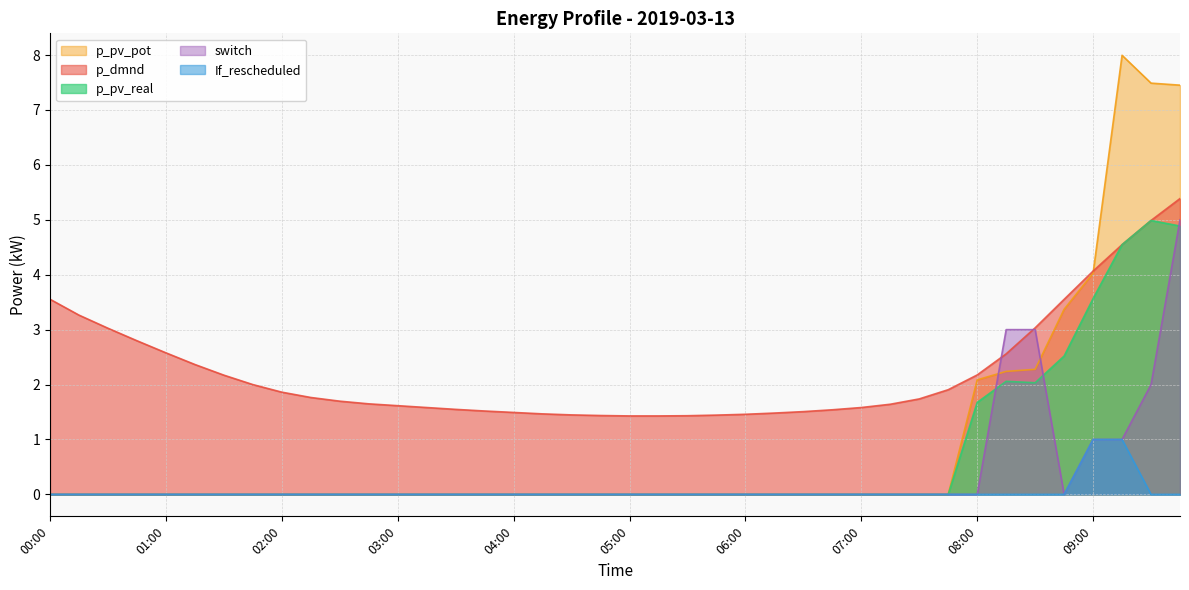

Which series changed the most between 02:00 and 03:30?

p_dmnd